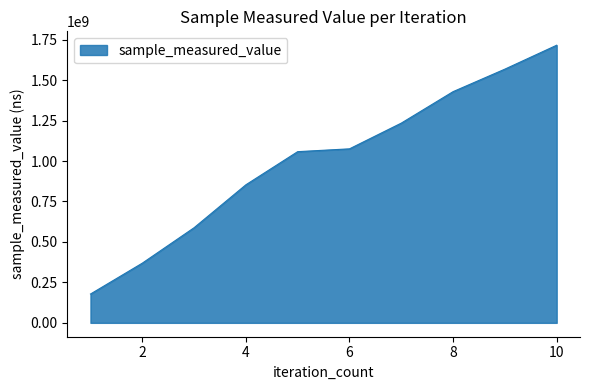

What is the greatest value displayed?

1715548604